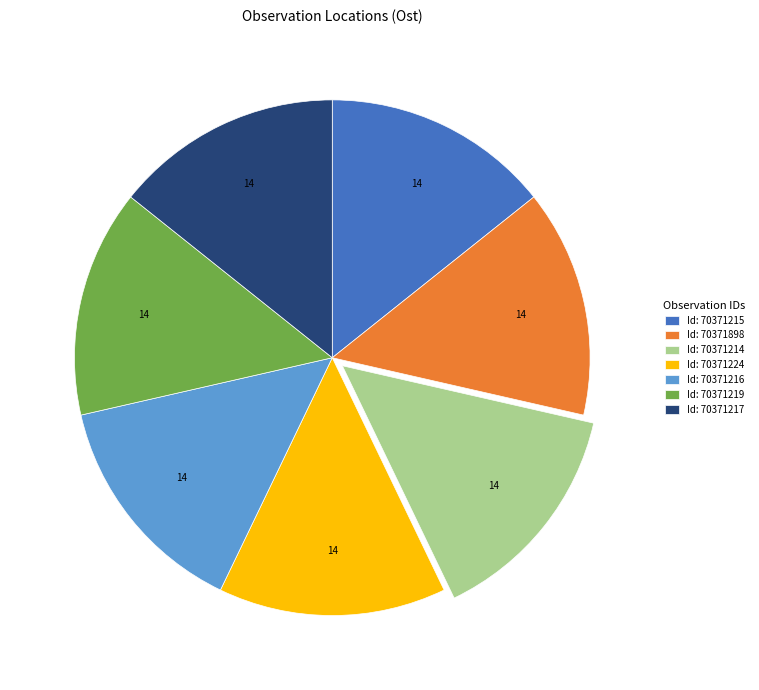

Approximately how many times larger is the value at Id: 70371898 compared to Id: 70371224?

1.0